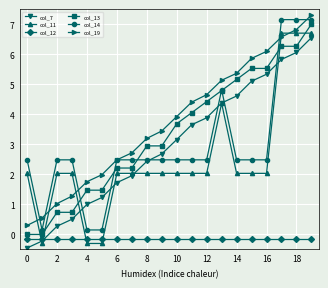

True or false: col_7 has more than 1 interior local peaks.

False